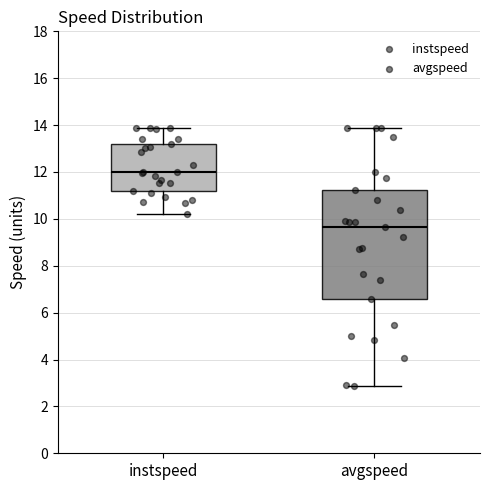

Reading left to right, transcribe this box plot: for each box, give where its median line is, the range the box spans, and where its two whiskers end, as read against the y-axis. The values are not printed on the chart, so give them approximately, as read against the axis.

instspeed: median 12.0, box 11.2 to 13.2, whiskers 10.2 to 13.8
avgspeed: median 9.6, box 6.6 to 11.2, whiskers 2.8 to 13.8